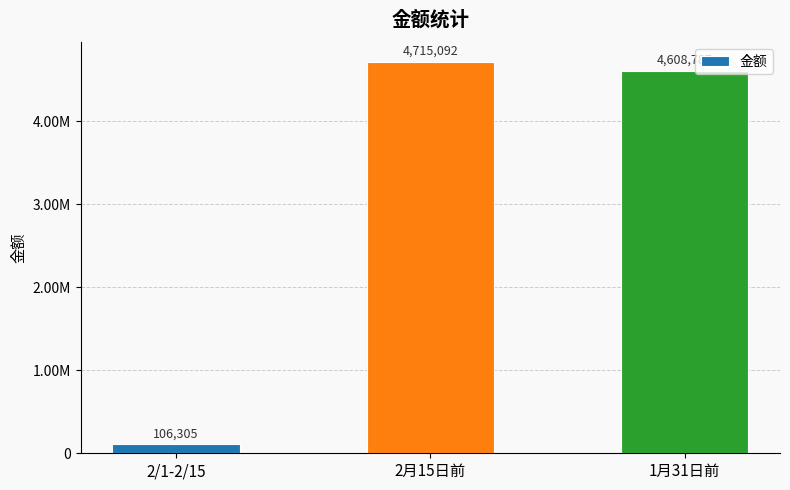

Rank the categories by value from highest to lowest.

2月15日前, 1月31日前, 2/1-2/15